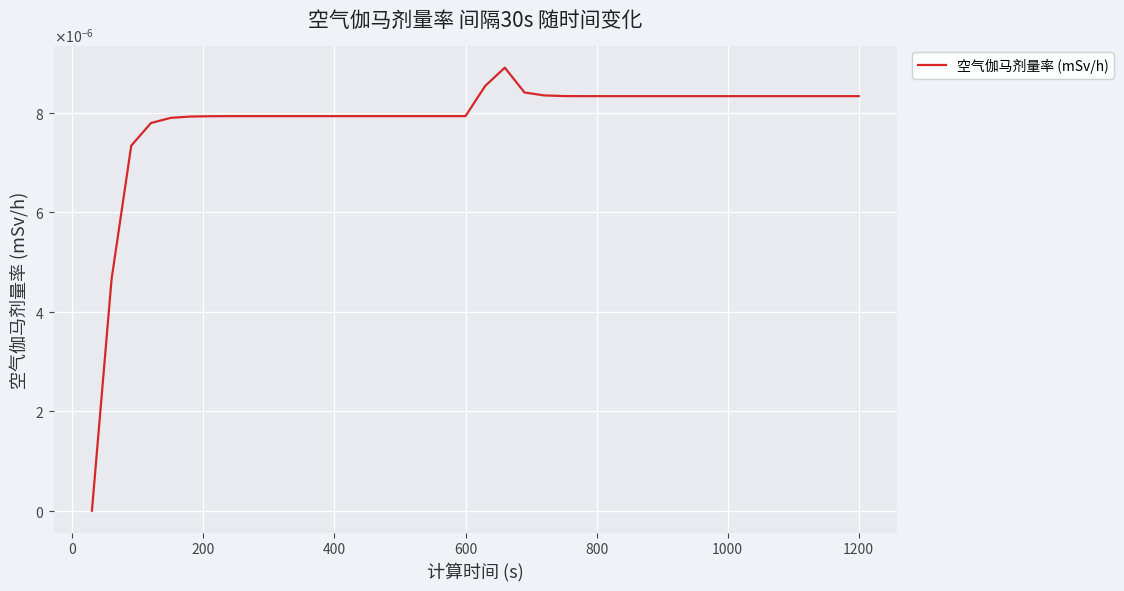

Is this an area chart (filled region under the line)?

No